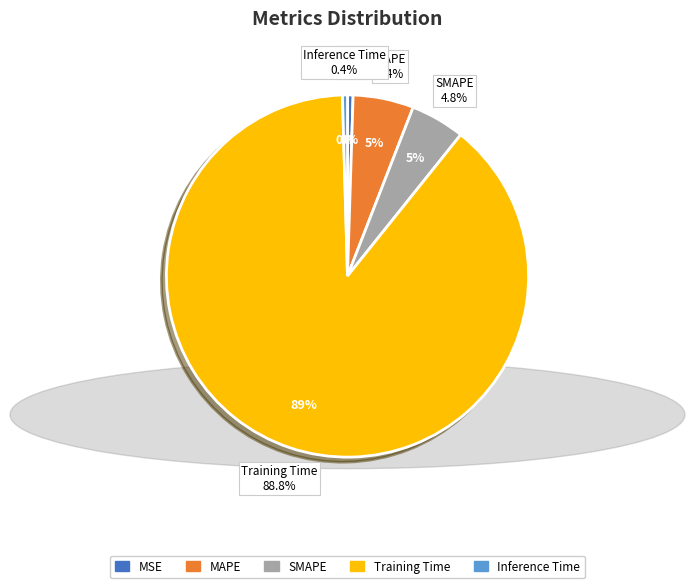

Which has a higher value, Inference Time or Training Time?

Training Time